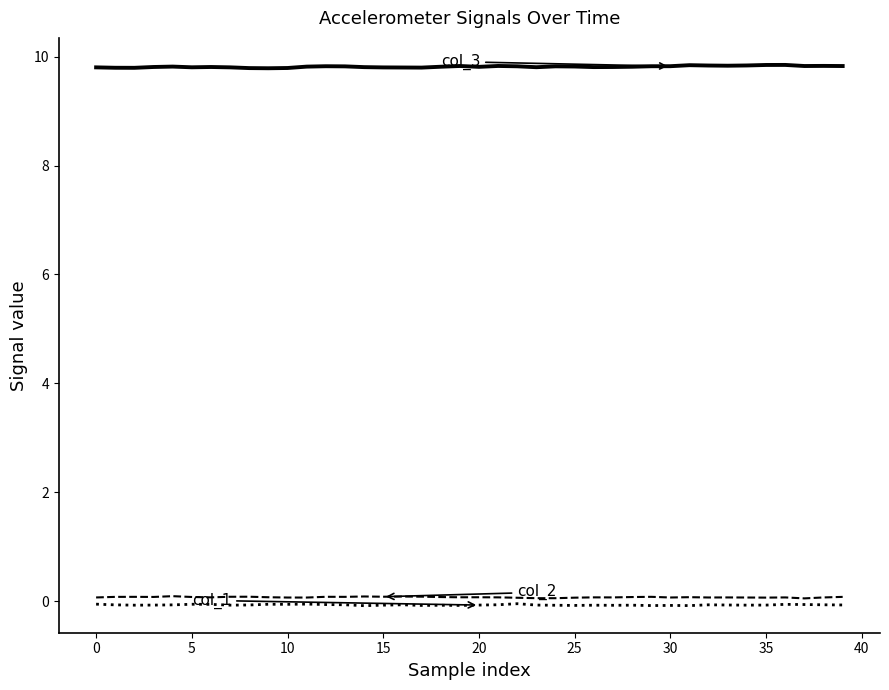

What is the greatest value displayed?

9.8